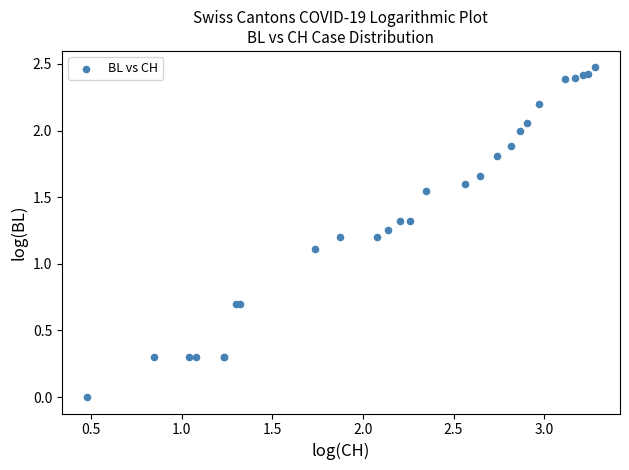

What Y value in the scatter plot is closest to 1?

1.1